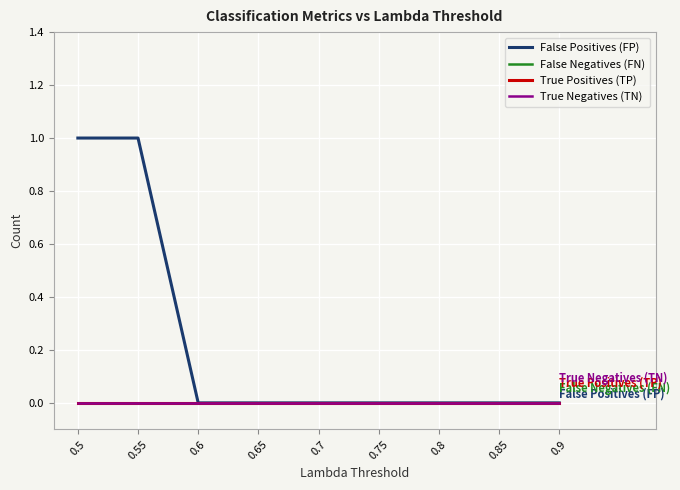

True or false: False Negatives (FN) and False Positives (FP) cross at least once.

False